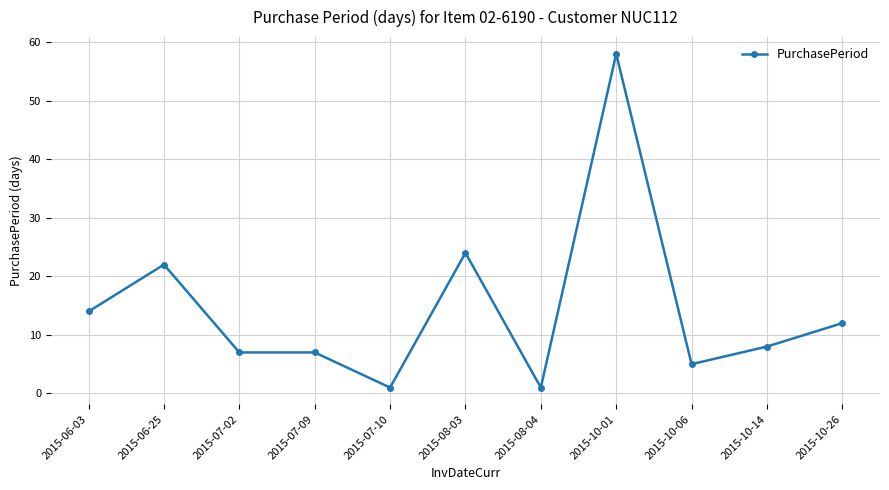

What is the difference between the values at 2015-07-02 and 2015-10-26?

5